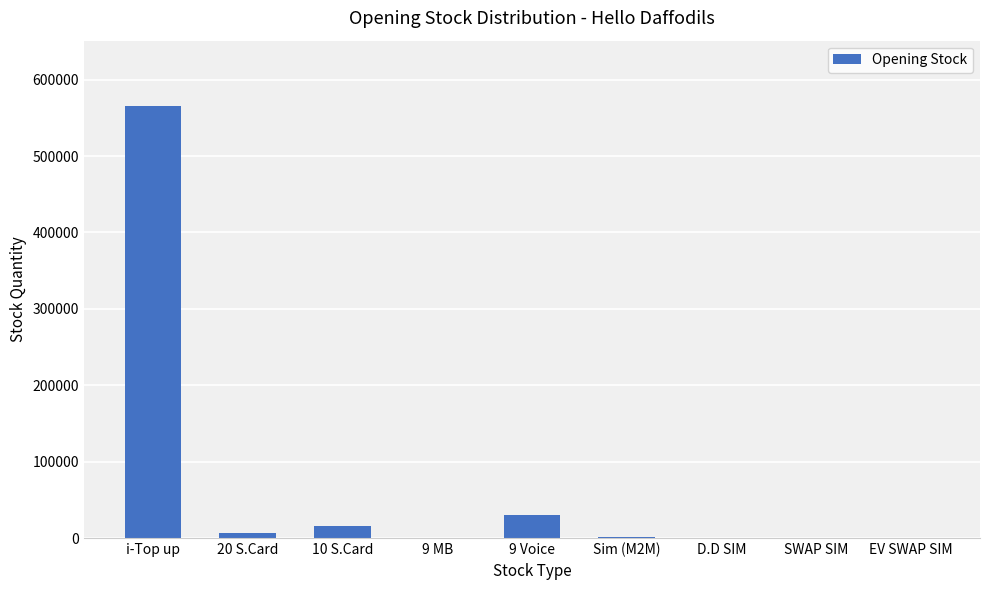

What is the greatest value displayed?

566073